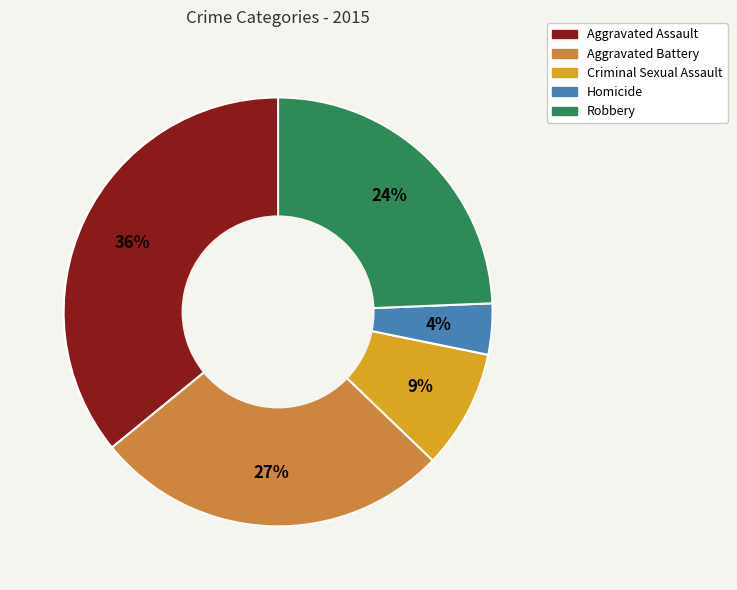

What is the smallest slice in the pie chart?

Homicide